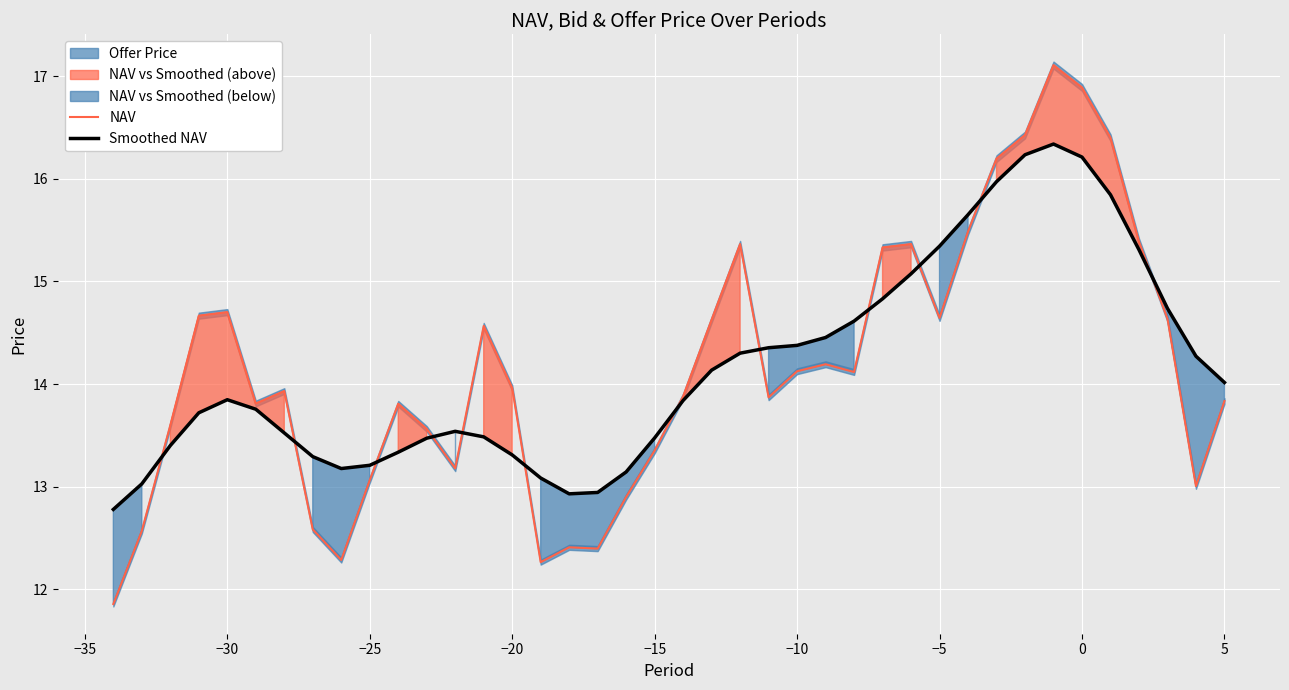

Is it true that Smoothed NAV equals 9.2 at 0?

False